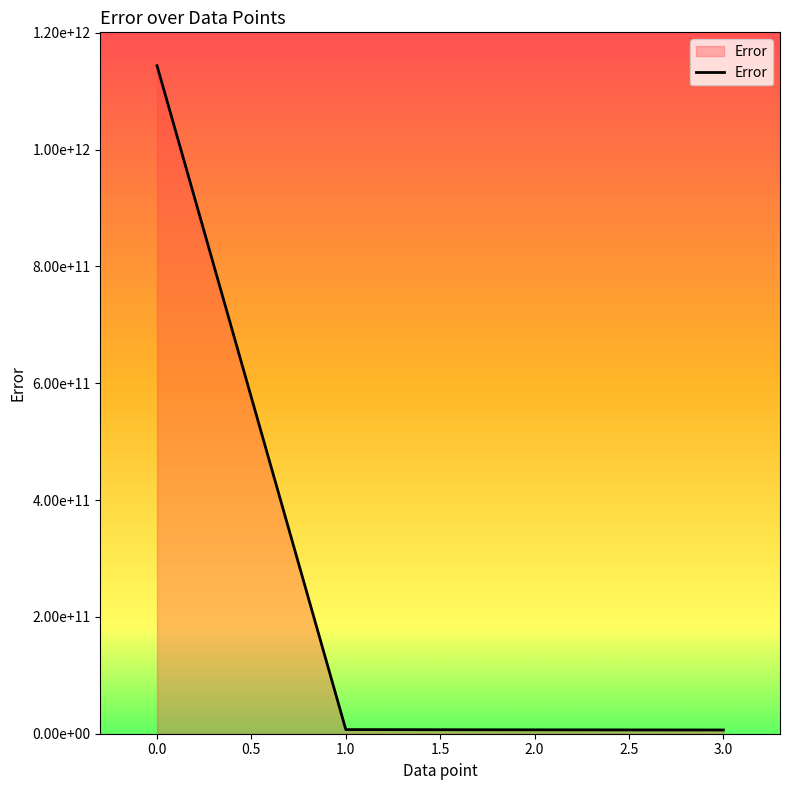

Reading left to right, list all the values displayed in this chart.

1143745544192	7076901376	6667107328	6408725504